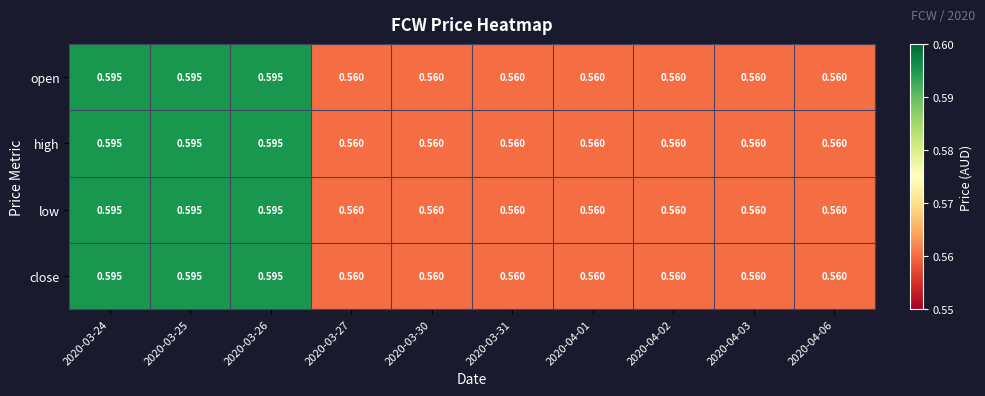

Is the value of open at 2020-03-24 greater than the value of high at 2020-04-01?

Yes